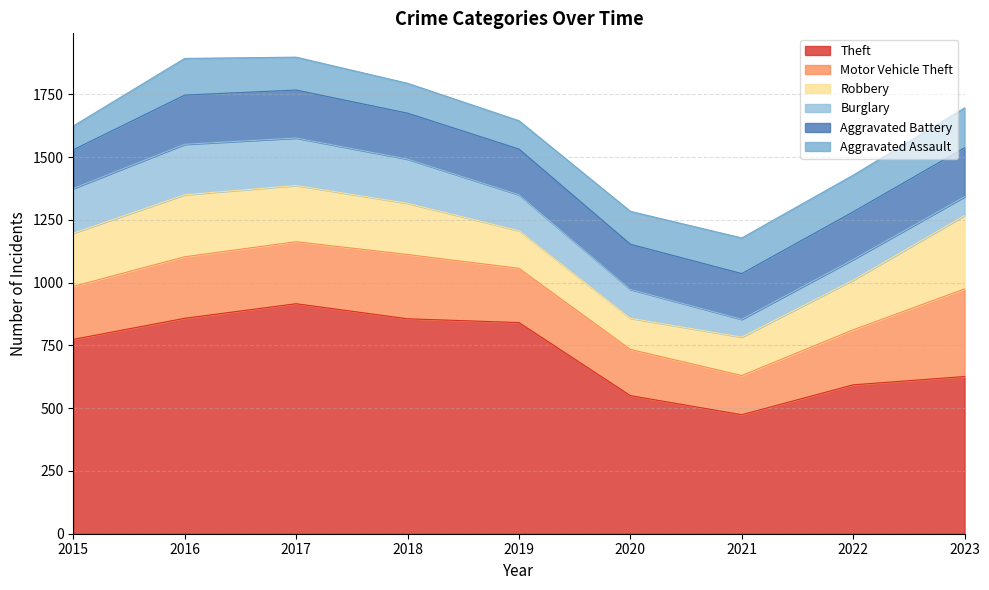

At how many categories does at least one series exceed 455?

9